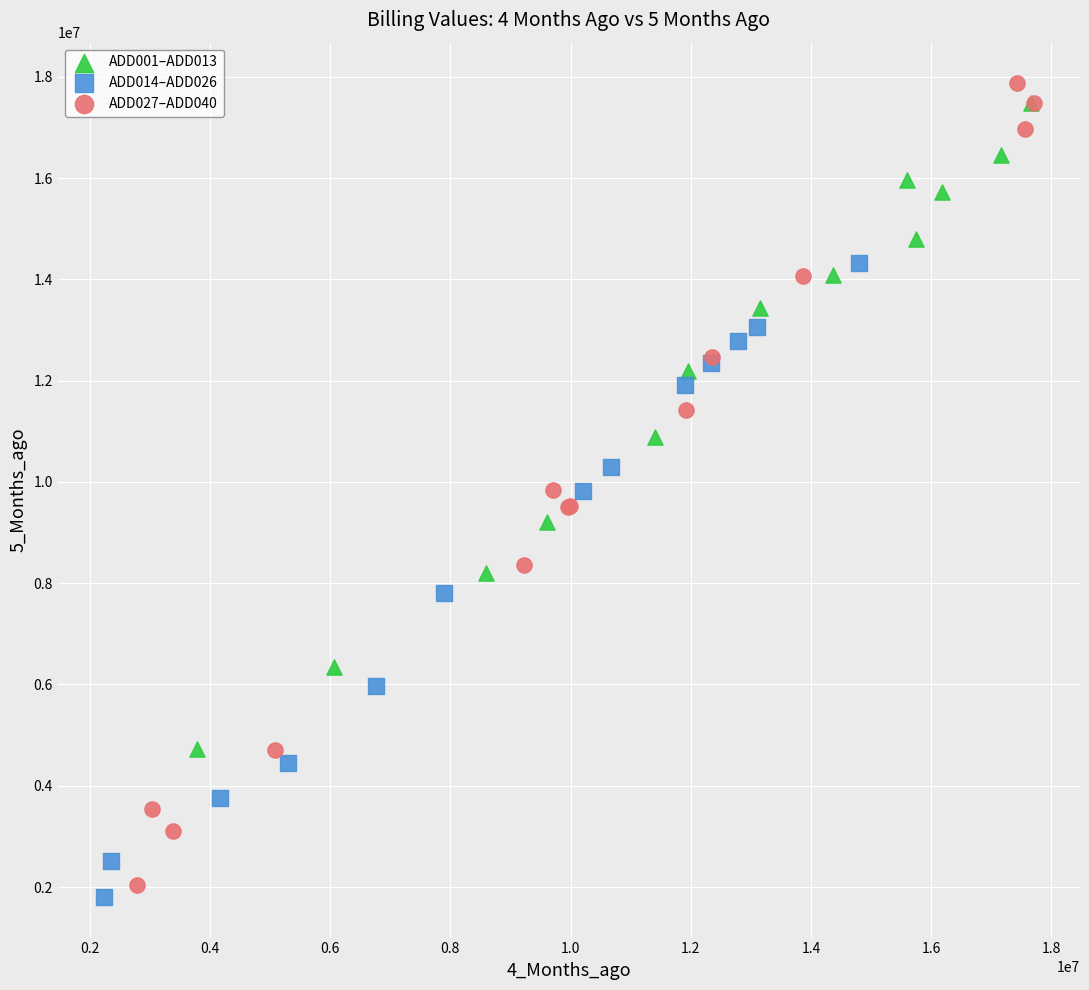

Which series has the largest Y range (max minus min)?

ADD027–ADD040